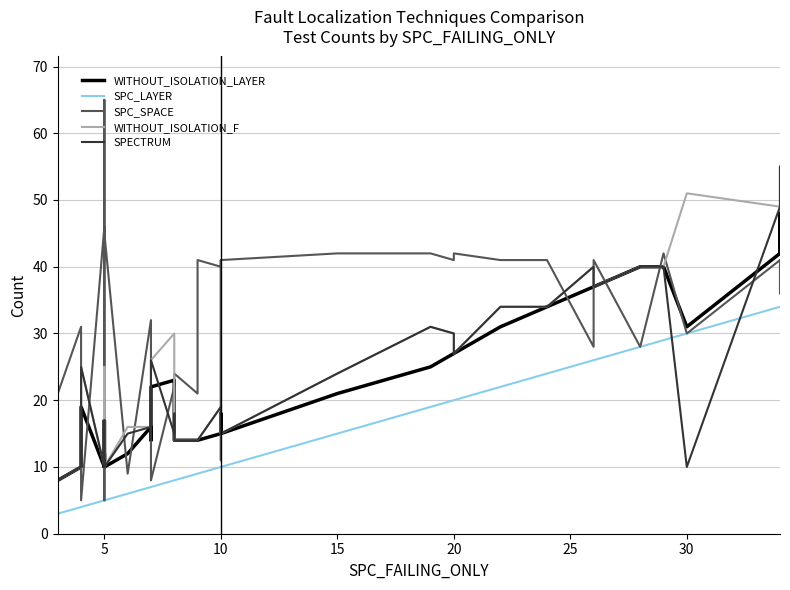

Count the number of data series in this chart.

5